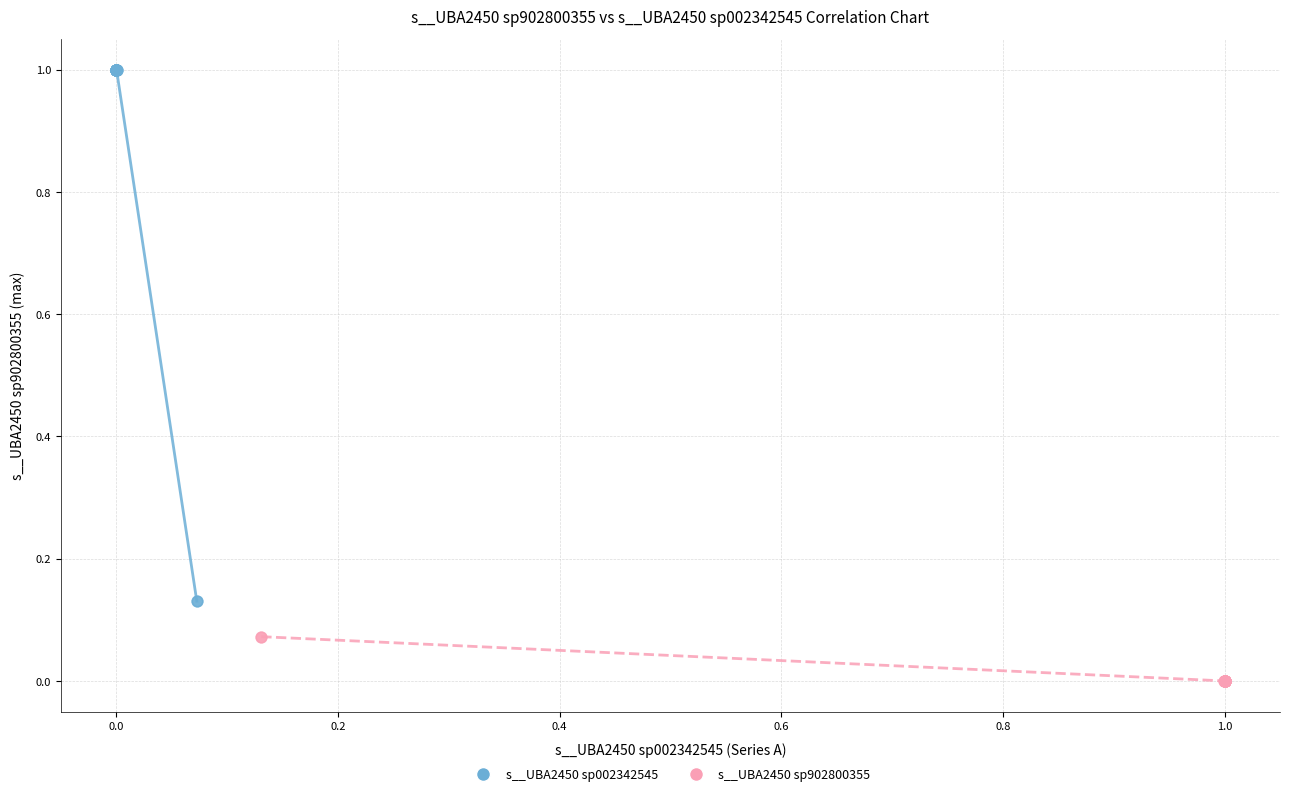

Which series has the widest spread of Y values?

s__UBA2450 sp002342545